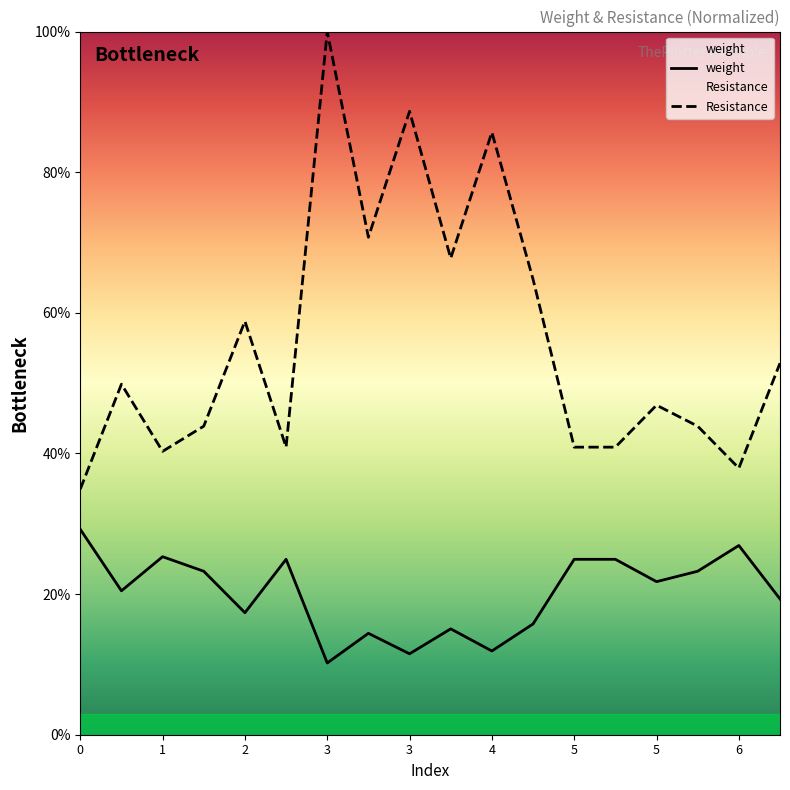

How many values in the weight series exceed 21?

9